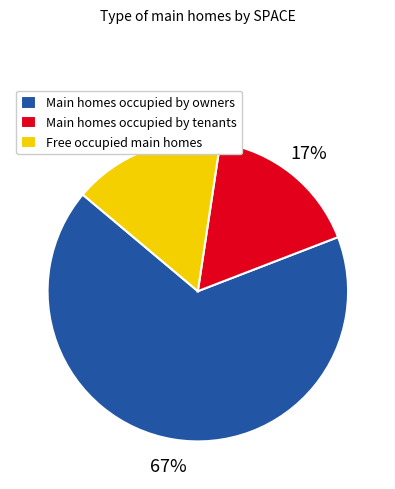

How many slices are in this pie chart?

3